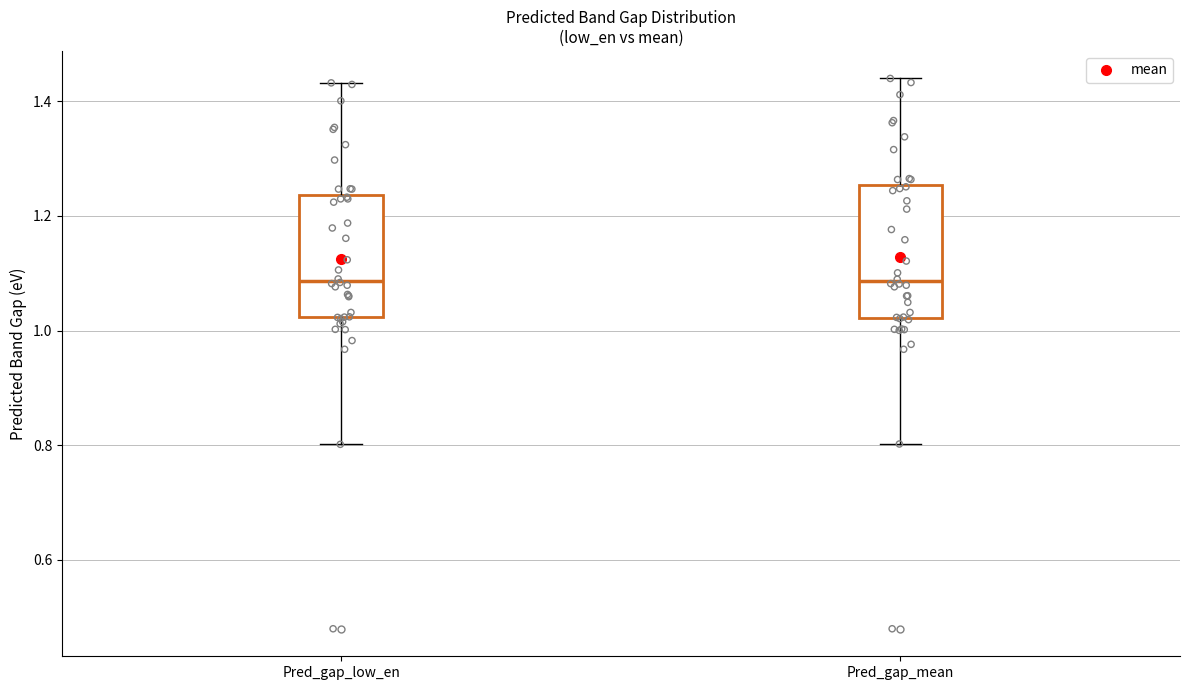

Where does the upper whisker of the box for Pred_gap_low_en end on the y-axis? The values are not printed on the chart, so give them approximately, as read against the axis.

1.44